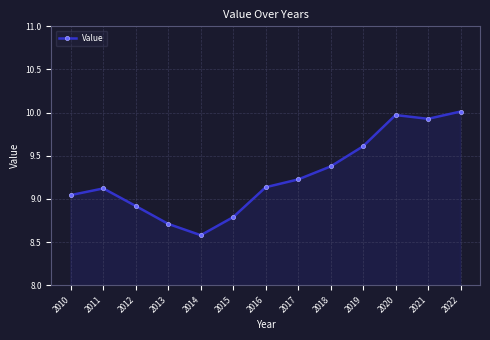

What is the average value?

9.3